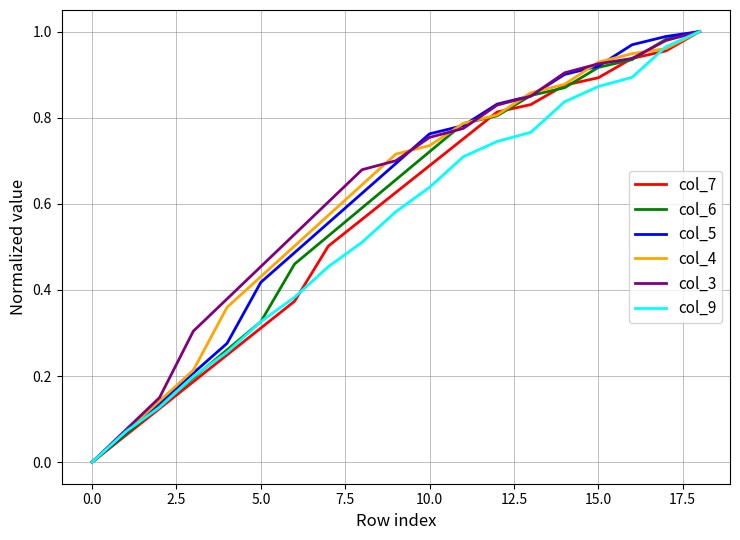

What are all the series names shown in the legend?

col_7, col_6, col_5, col_4, col_3, col_9